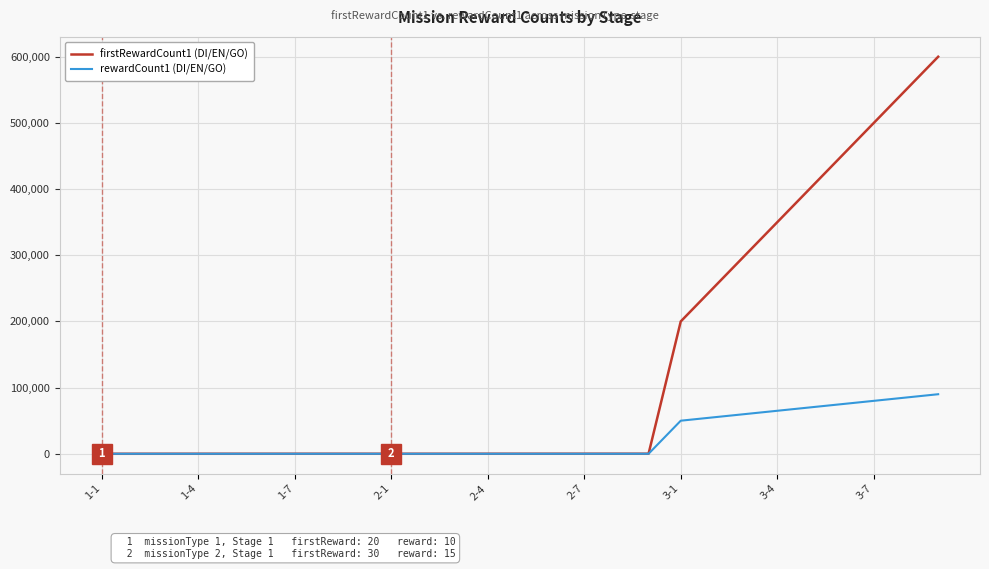

Which series has the largest total across all categories?

firstRewardCount1 (DI/EN/GO)